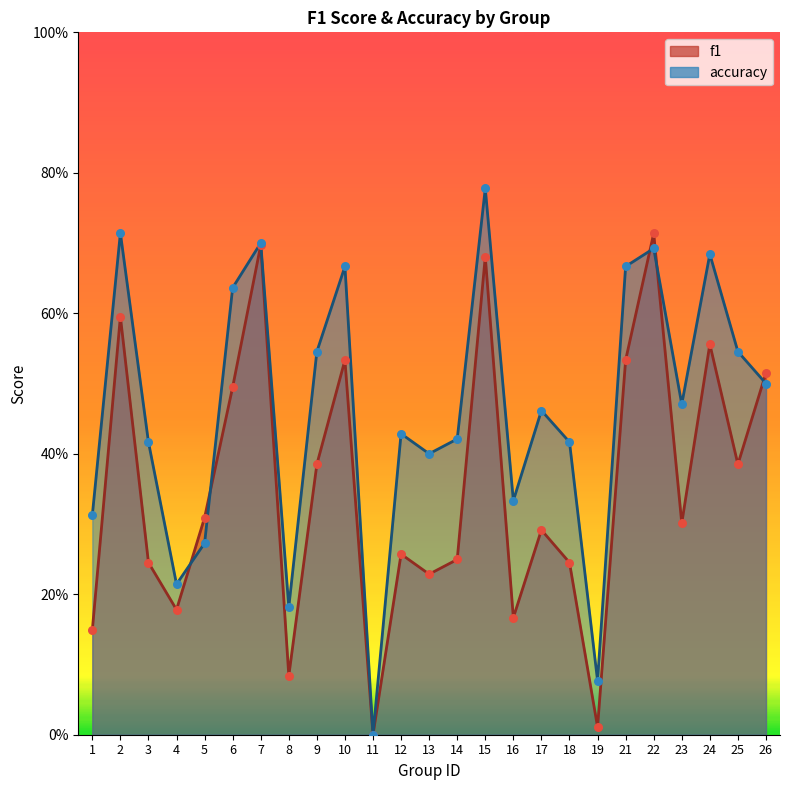

What are all the series names shown in the legend?

f1, accuracy